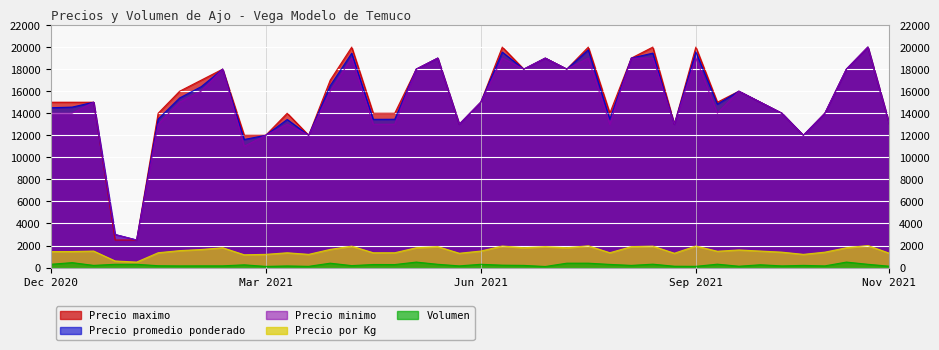

What is the value of the Precio maximo point at the 16th from the left?

14000